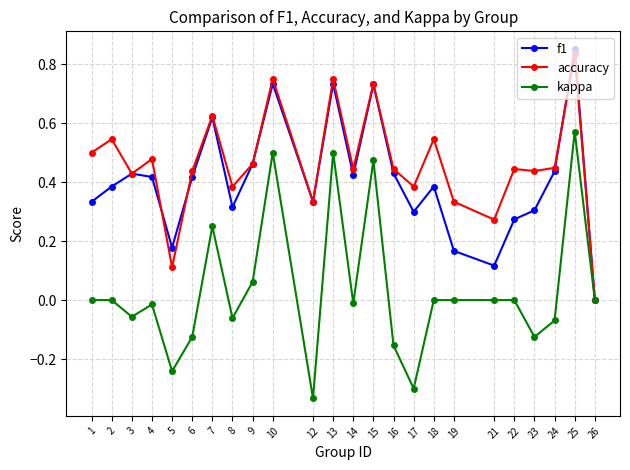

What is the sum of all f1 values?

9.8